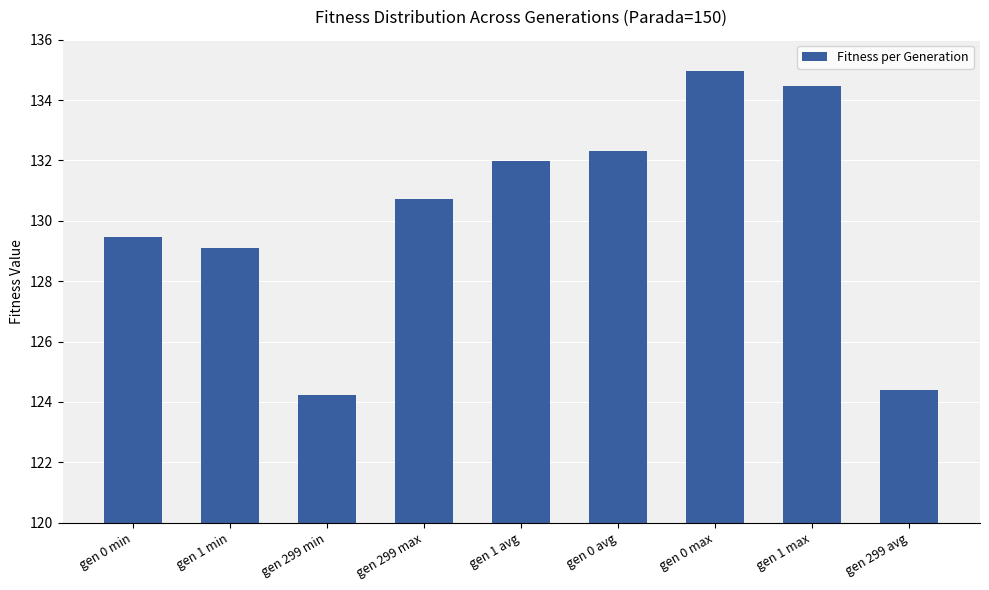

How many series are shown in this chart?

1